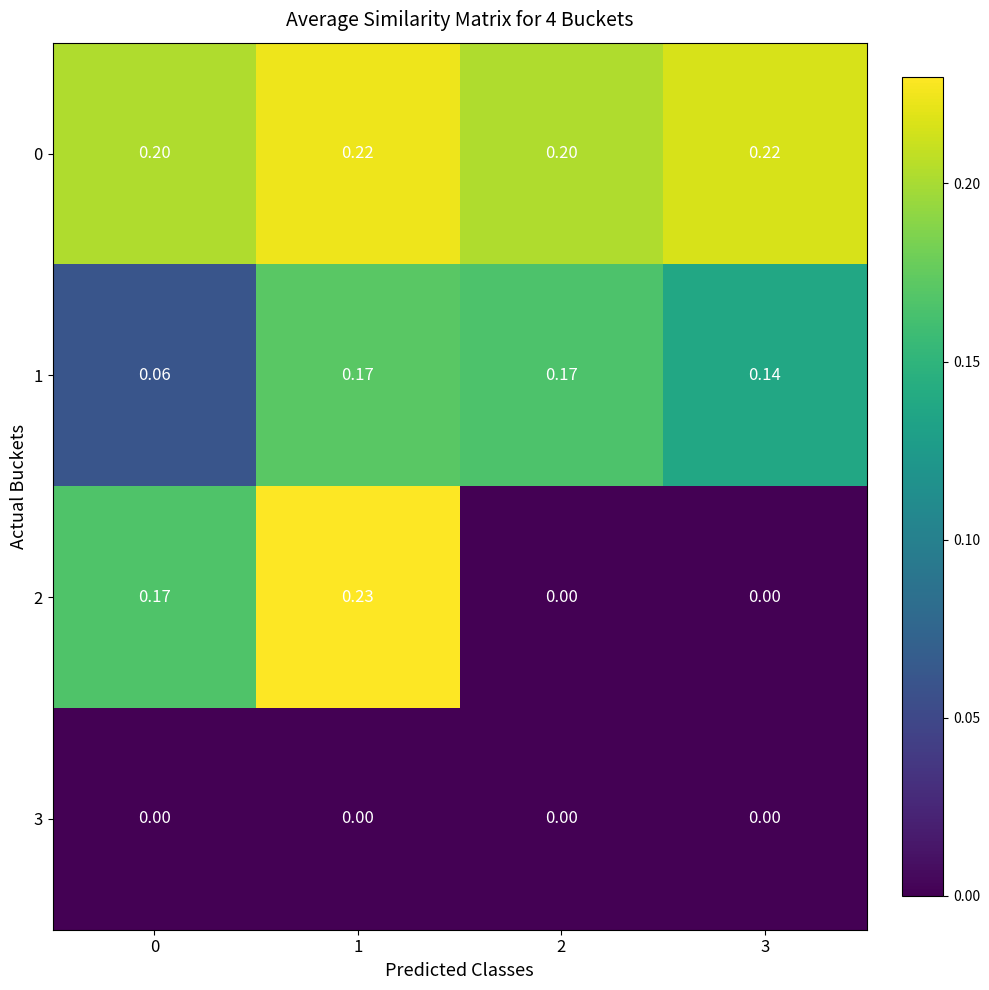

Reading left to right, what are all the values shown in this chart?

0: 0=0.2	1=0.2	2=0.2	3=0.2
1: 0=0.1	1=0.2	2=0.2	3=0.1
2: 0=0.2	1=0.2	2=0.0	3=0.0
3: 0=0.0	1=0.0	2=0.0	3=0.0